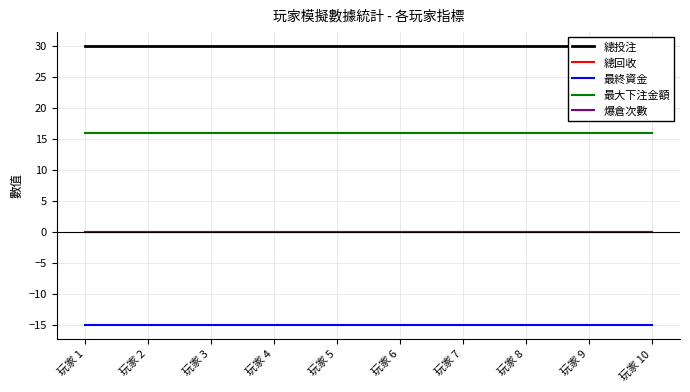

At which label does 總投注 reach its peak?

玩家 1